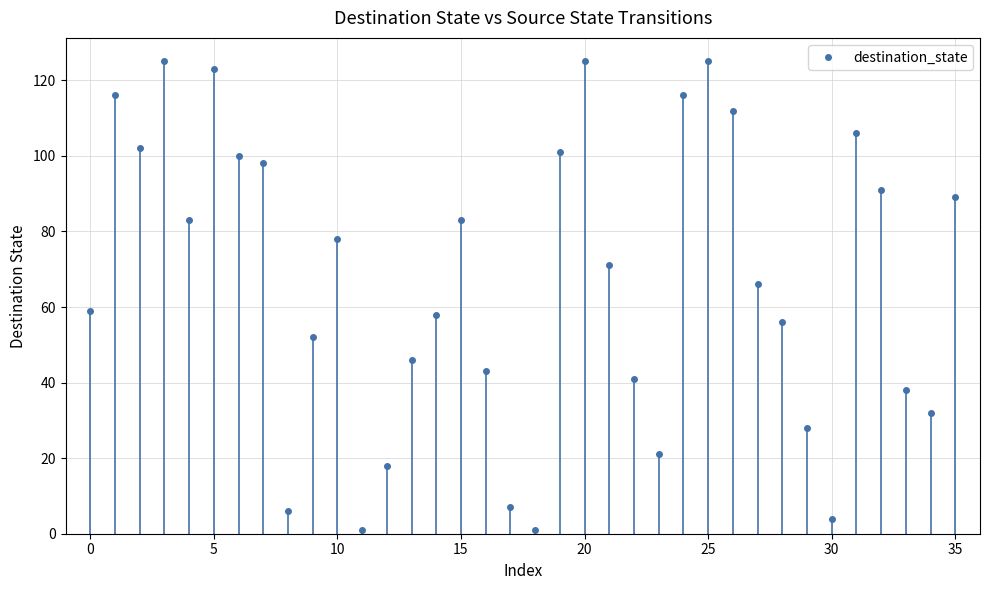

What is the difference between the second highest and second lowest values?

124